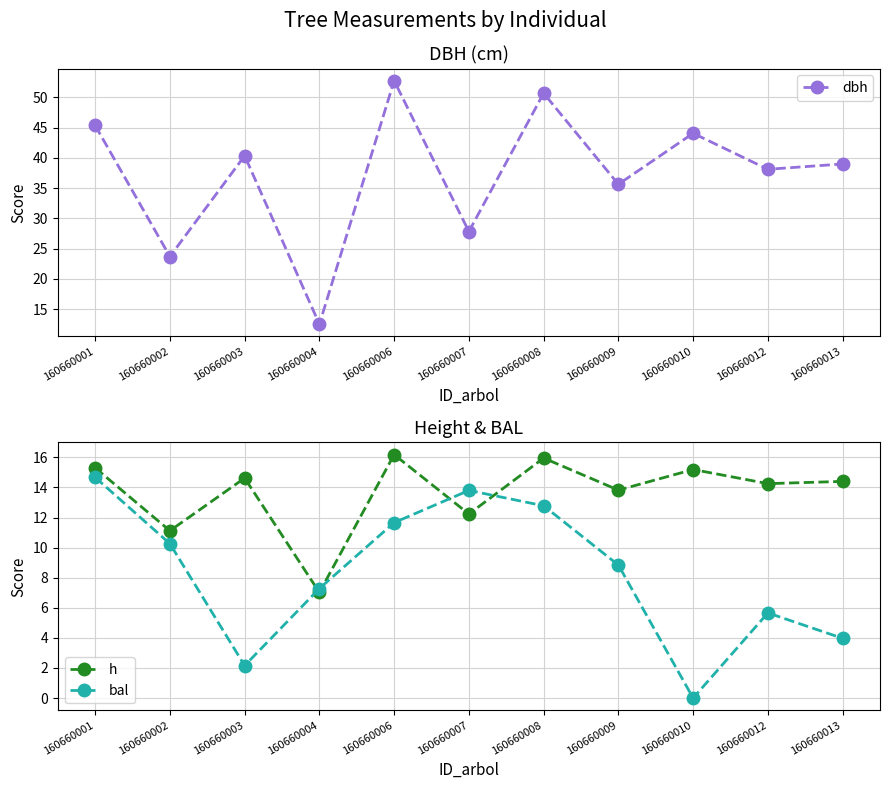

True or false: h and dbh intersect in this chart.

False